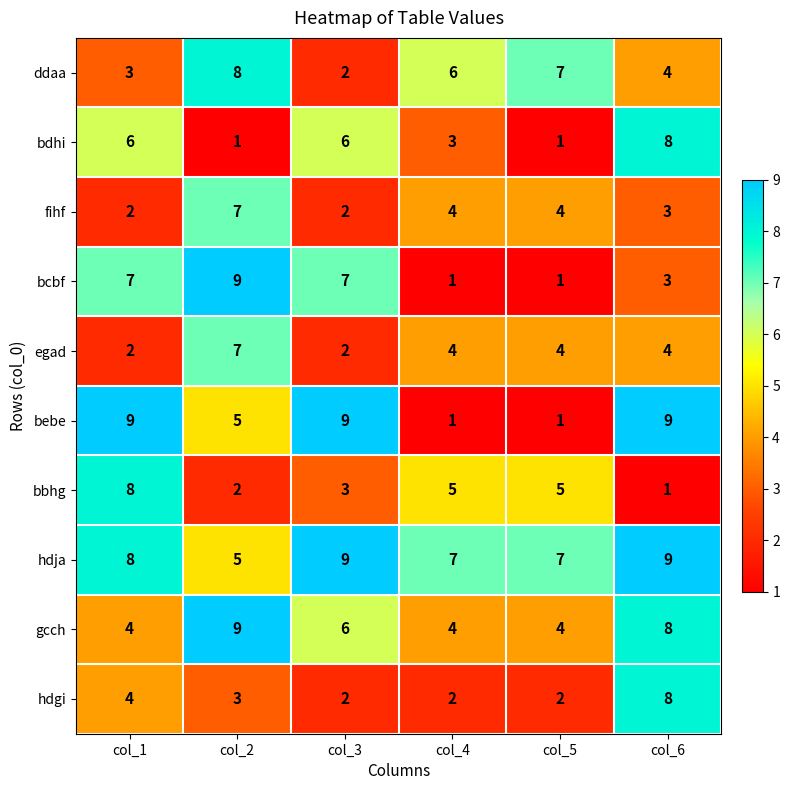

What is the sum of all bebe values?

34